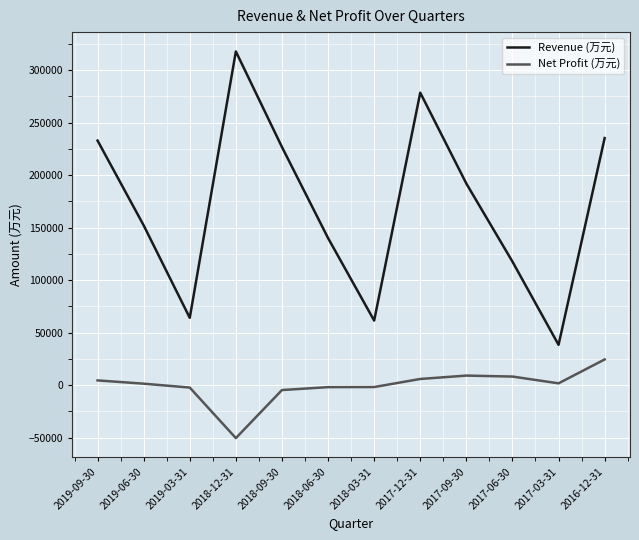

Does the chart display data point markers on the line(s)?

No